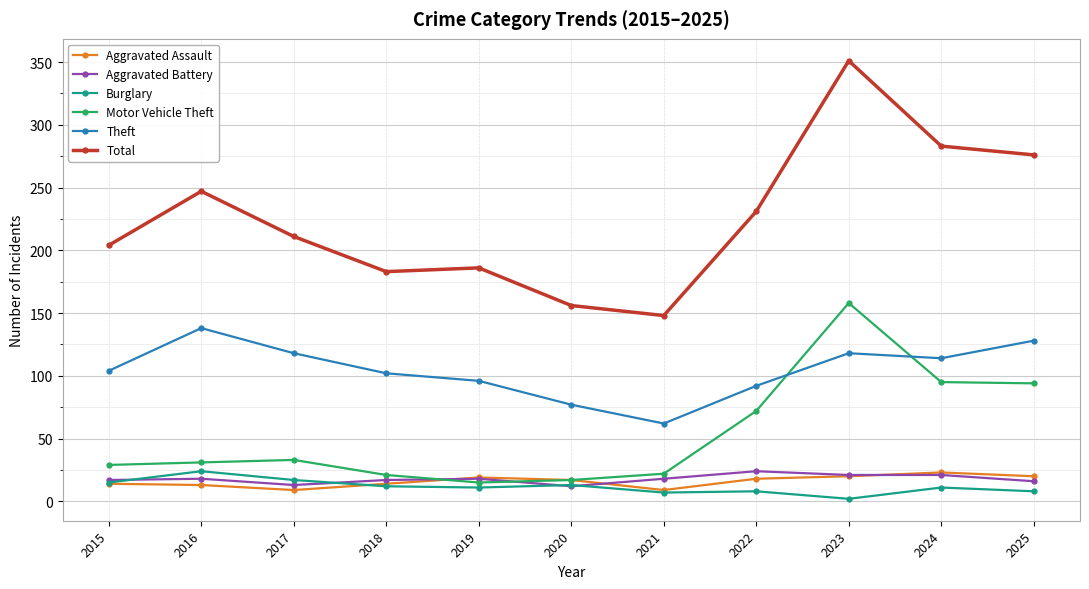

The Total series shows 79 at 2020. True or false?

False